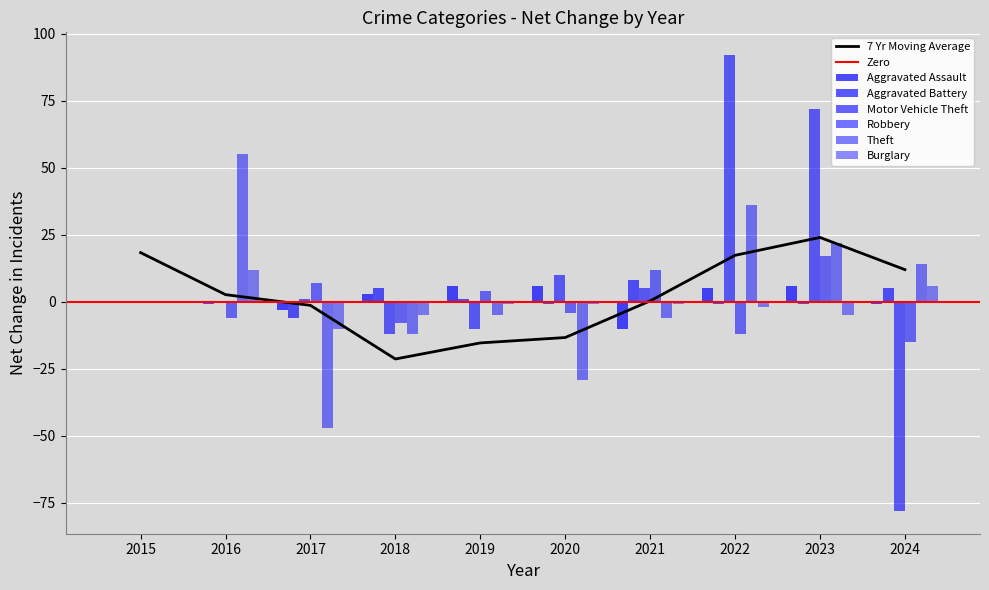

The value of Aggravated Battery at 2020 is 6. True or false?

False